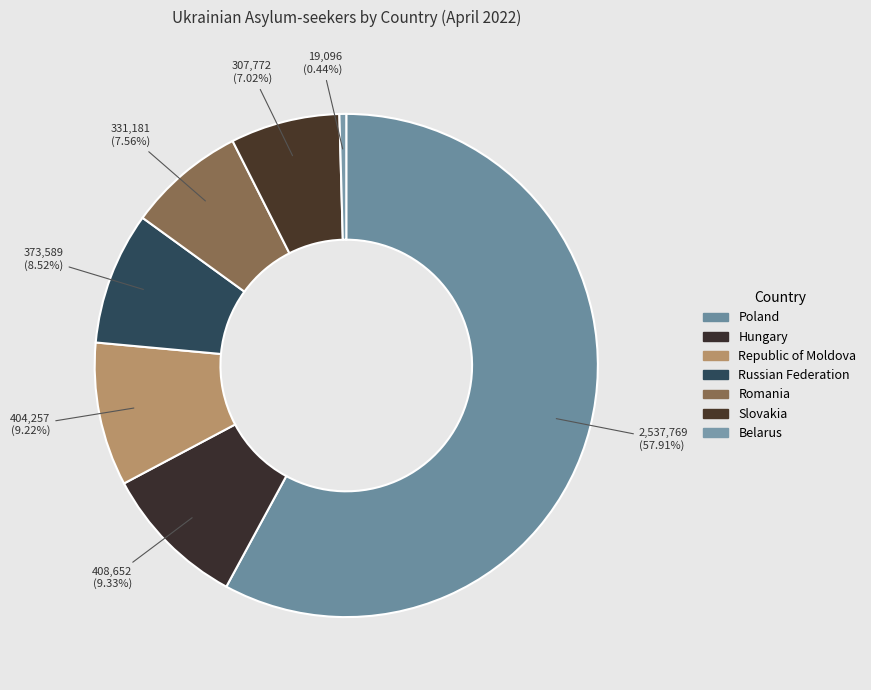

To the nearest percent, what percentage of the pie is Poland?

58%